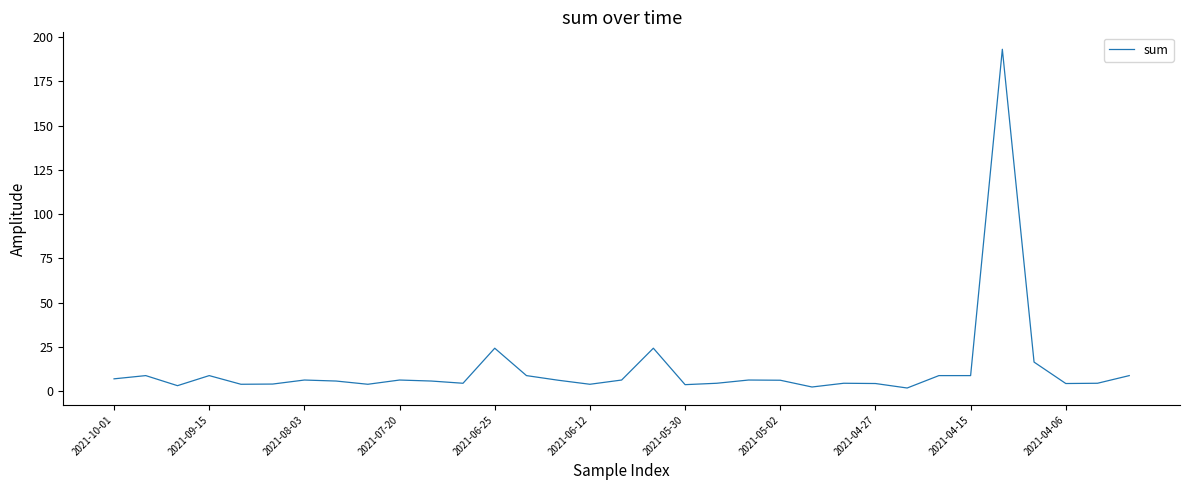

What is the greatest value displayed?

193.2